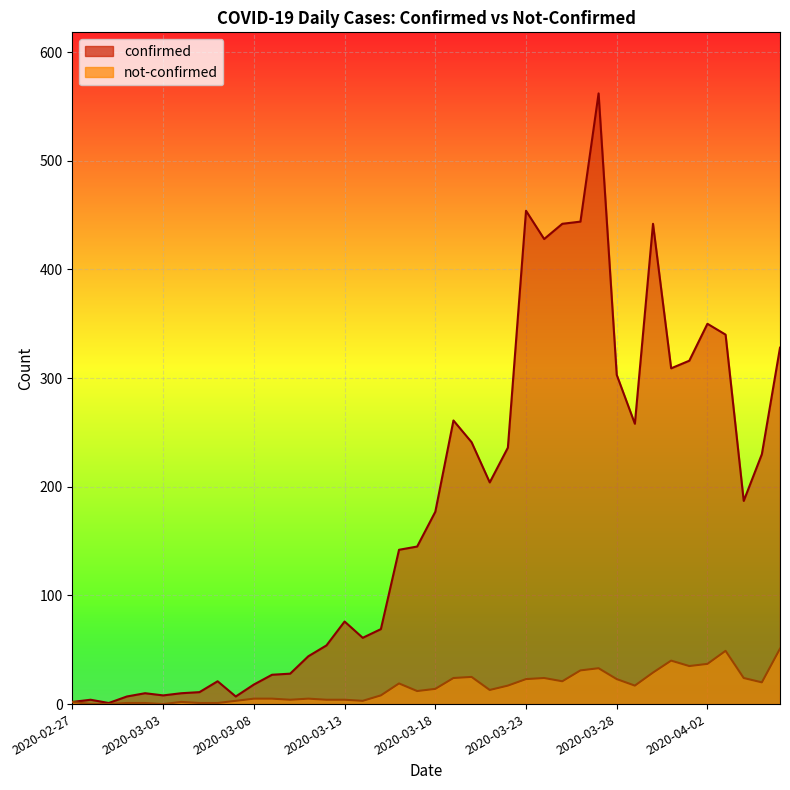

Reading left to right, what are all the values shown in this chart?

confirmed: 2	4	1	7	10	8	10	11	21	7	18	27	28	44	54	76	61	69	142	145	177	261	241	204	236	454	428	442	444	562	303	258	442	309	316	350	340	187	230	328
not-confirmed: 2	0	0	1	1	0	2	1	1	3	5	5	4	5	4	4	3	8	19	12	14	24	25	13	17	23	24	21	31	33	23	17	29	40	35	37	49	24	20	51